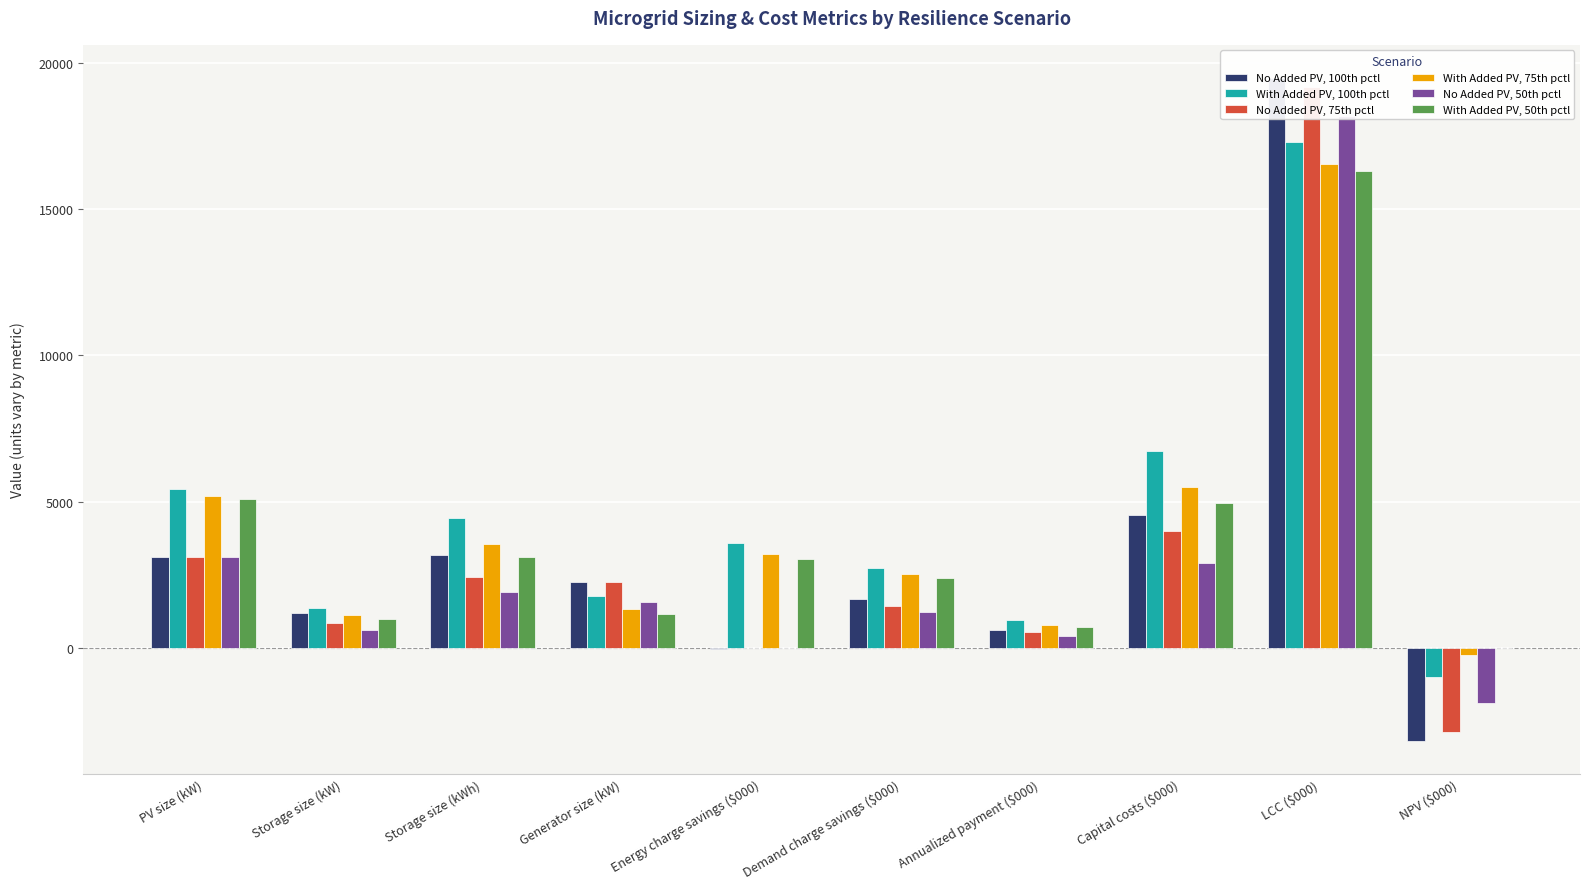

What is the value of the No Added PV, 100th pctl bar at the 9th from the left?

19487.2